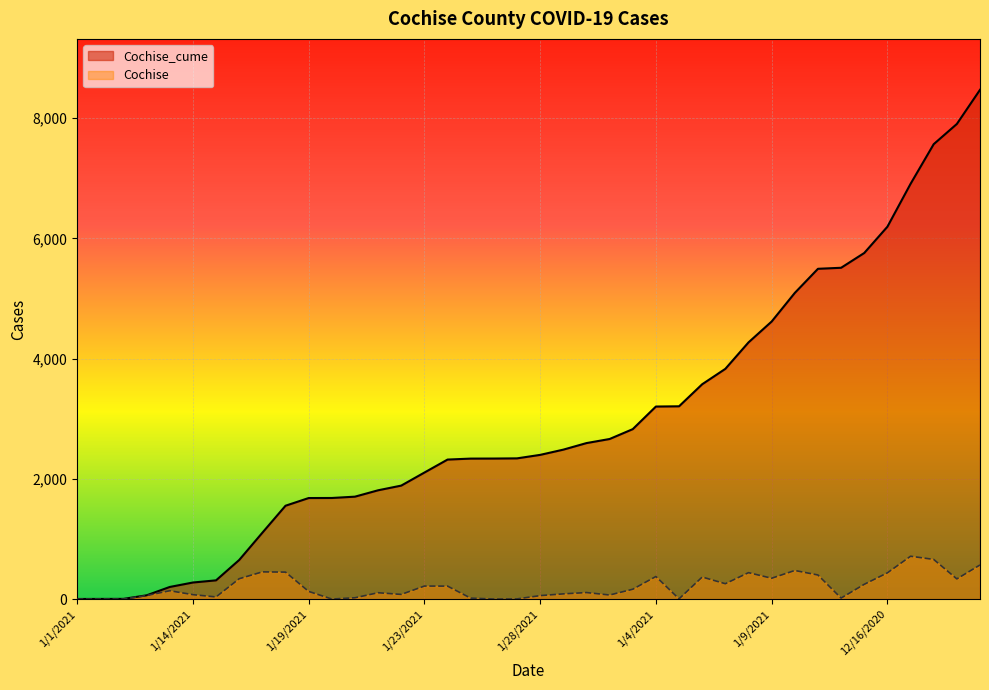

Rank the series at 1/8/2021 from lowest to highest value.

Cochise, Cochise_cume